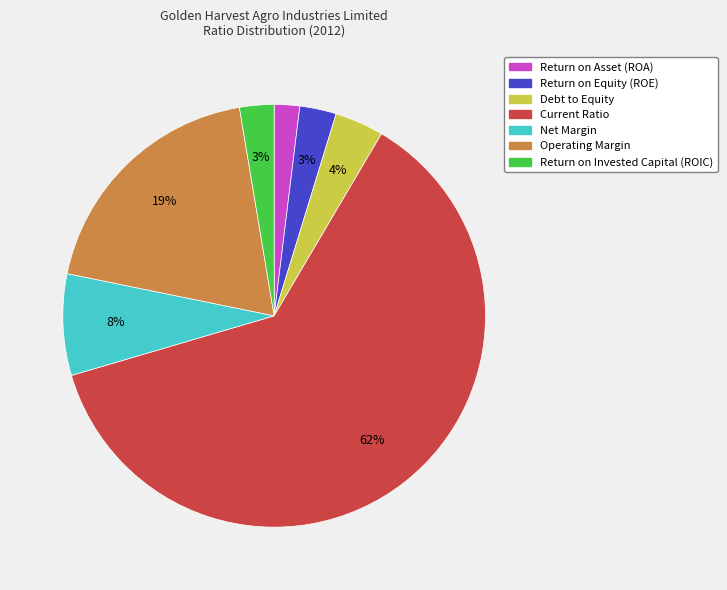

Count the number of slices in the pie.

7